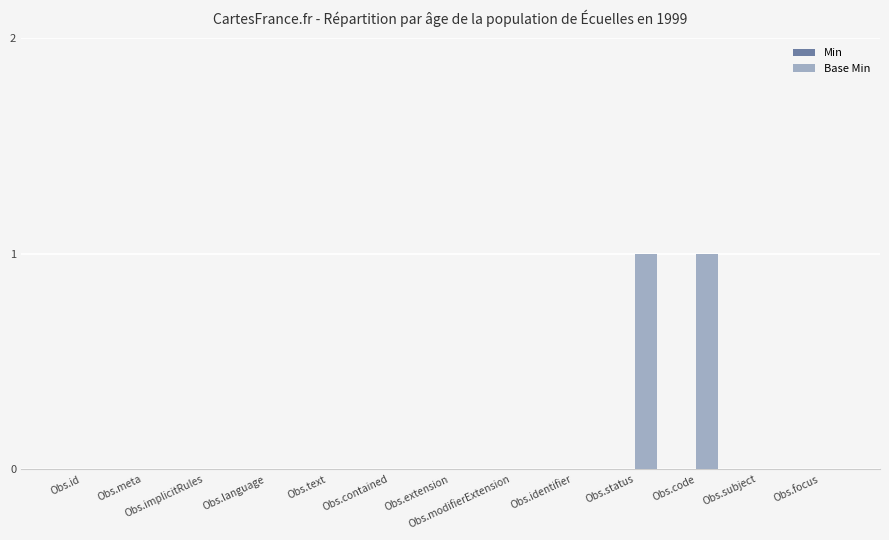

What is the change in value from Obs.implicitRules to Obs.code?

+1